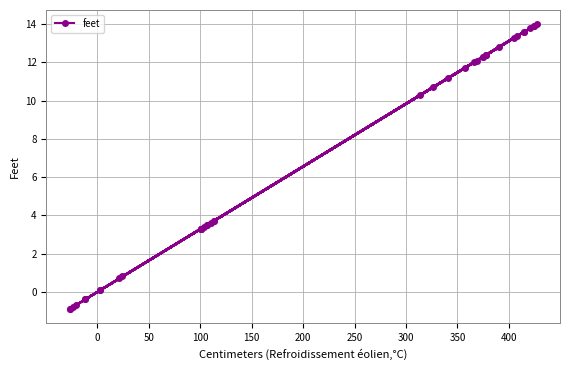

What is the maximum value shown in the chart?

14.0